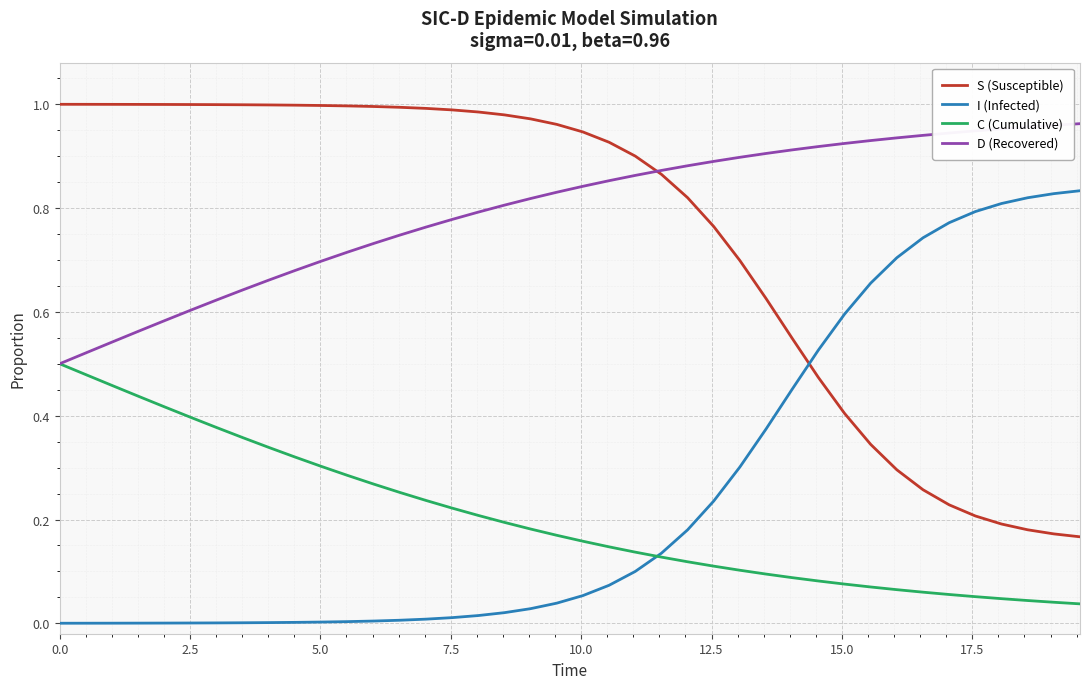

True or false: C (Cumulative) and S (Susceptible) cross at least once.

False